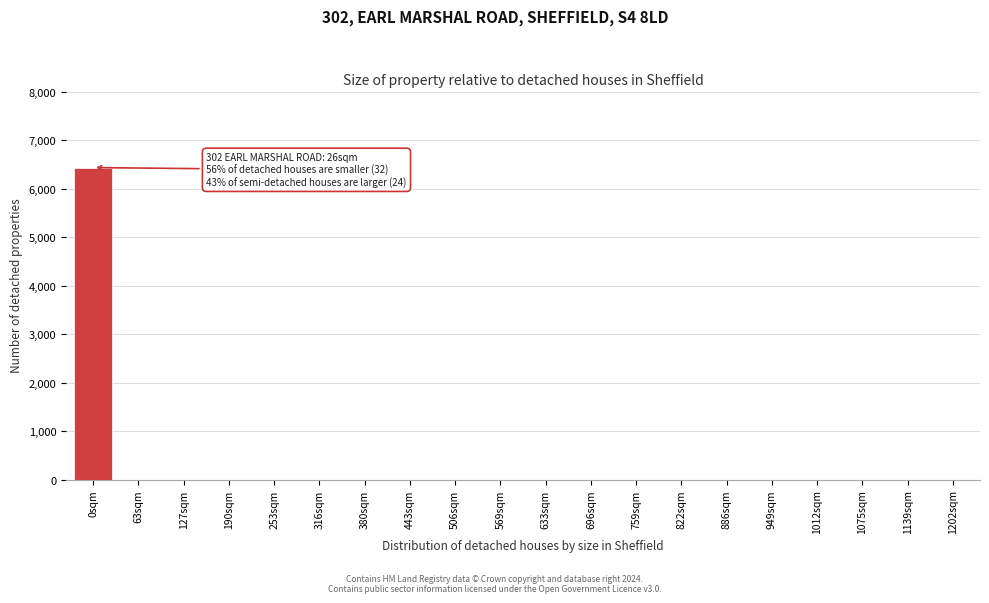

Reading left to right, list all the values displayed in this chart.

0sqm=6440	63sqm=0	127sqm=0	190sqm=0	253sqm=0	316sqm=0	380sqm=0	443sqm=0	506sqm=0	569sqm=0	633sqm=0	696sqm=0	759sqm=0	822sqm=0	886sqm=0	949sqm=0	1012sqm=0	1075sqm=0	1139sqm=0	1202sqm=0